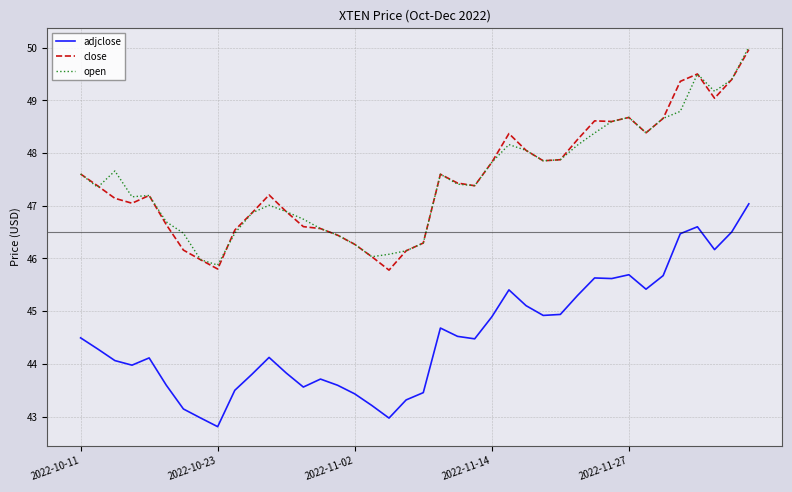

What is the maximum value for close?

50.0